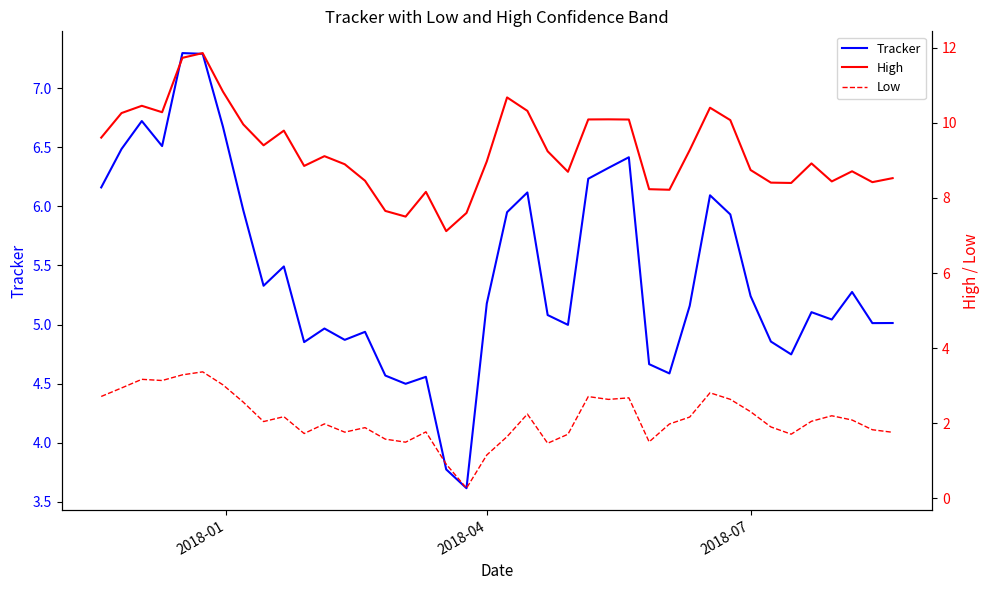

What is the highest value of the Tracker series?

7.3